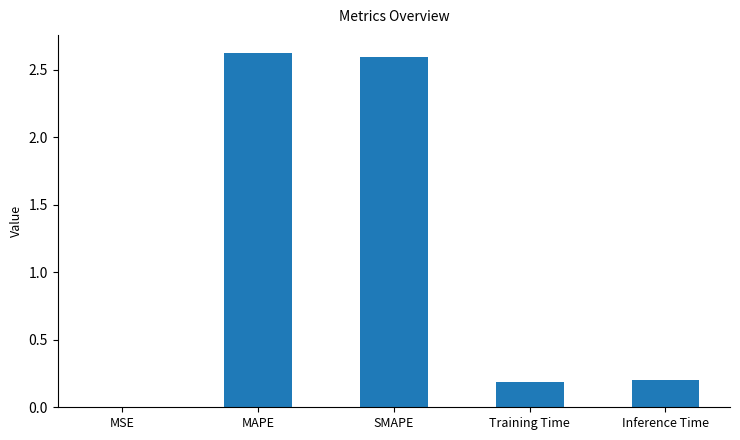

What is the change in value from MSE to SMAPE?

+2.6